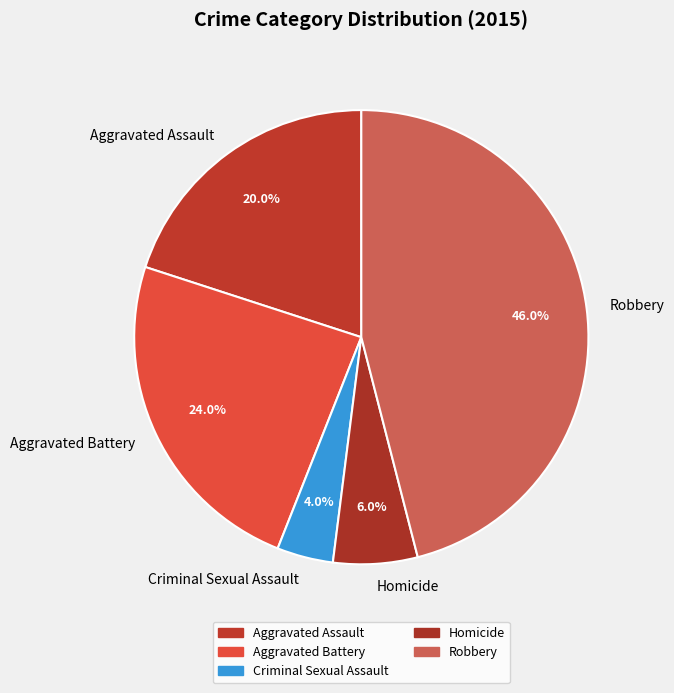

Rank the categories by value from highest to lowest.

Robbery, Aggravated Battery, Aggravated Assault, Homicide, Criminal Sexual Assault